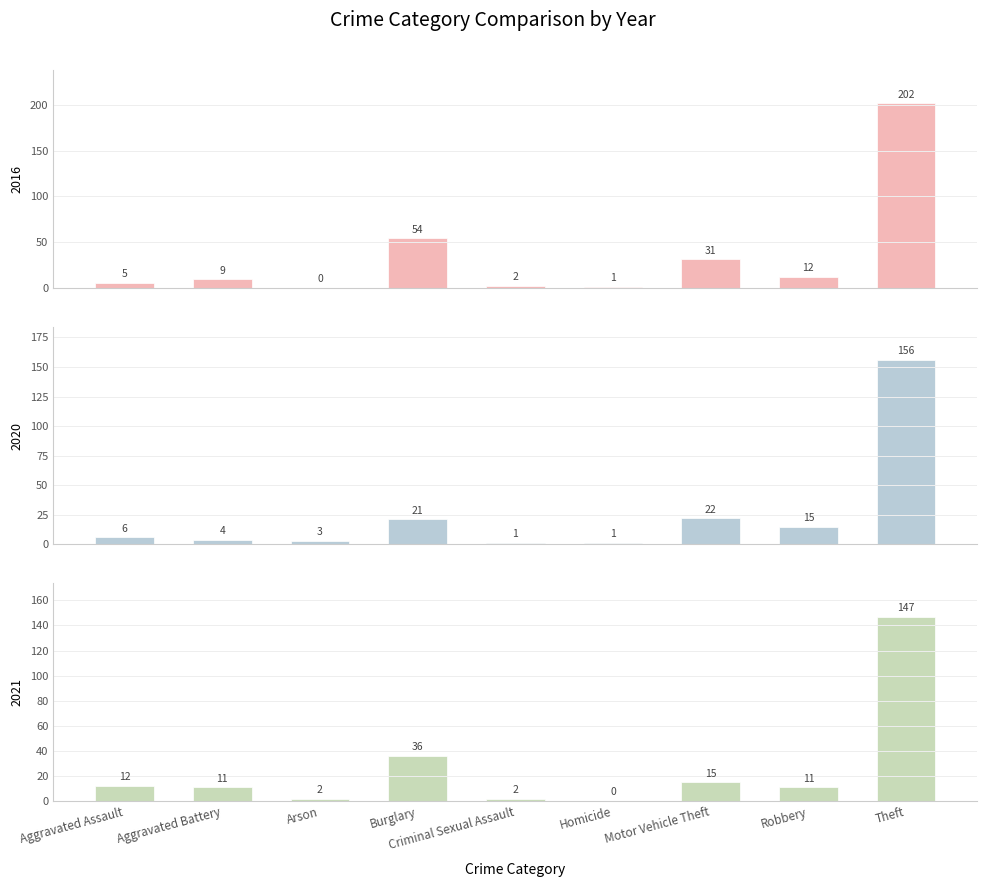

What is the difference between the highest and lowest values at Aggravated Assault?

7